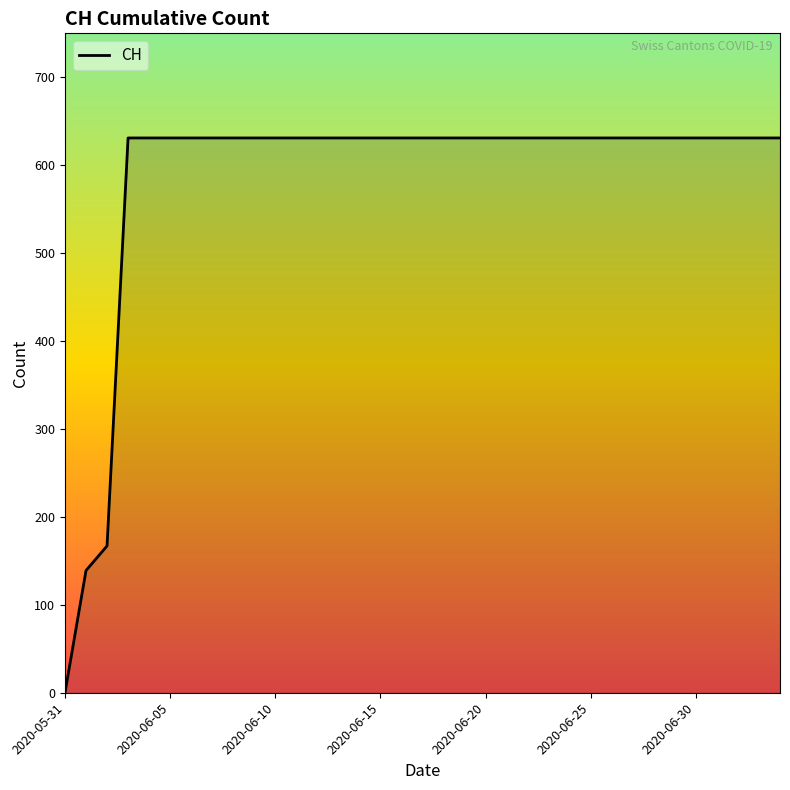

What is the average value?

586